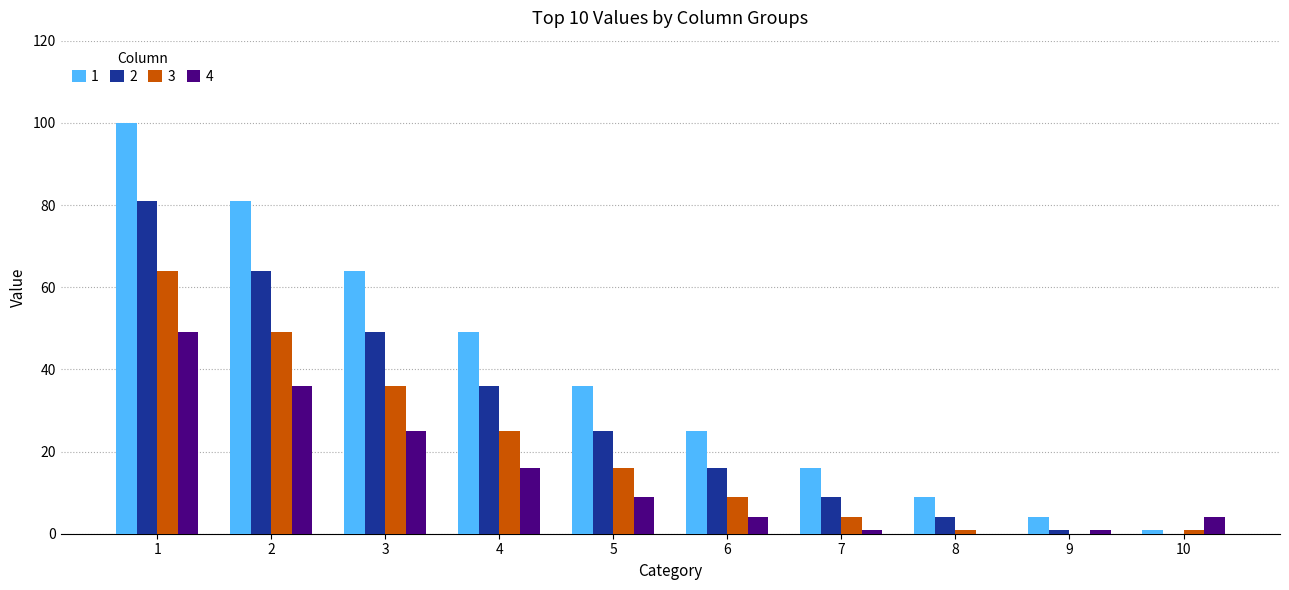

Which series has the widest spread of values?

1